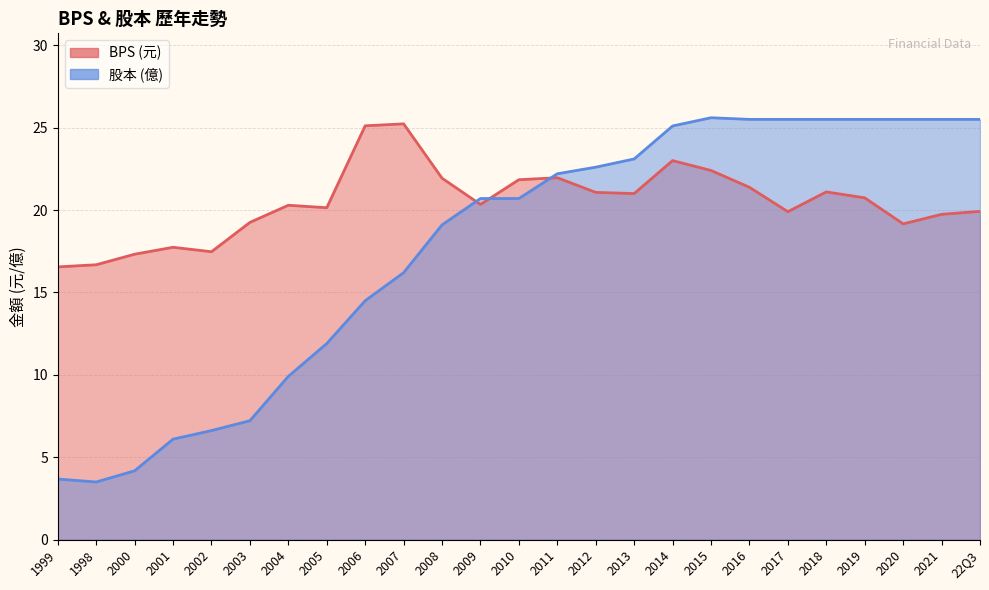

Which series has the largest range (max minus min)?

股本